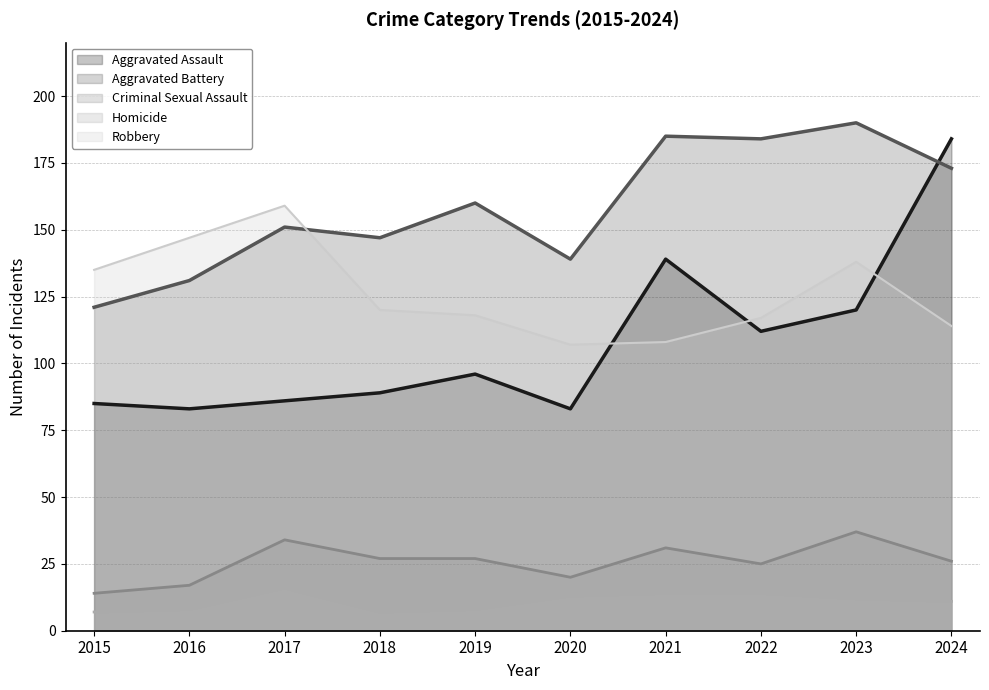

How many interior local valleys does the Robbery series have?

1